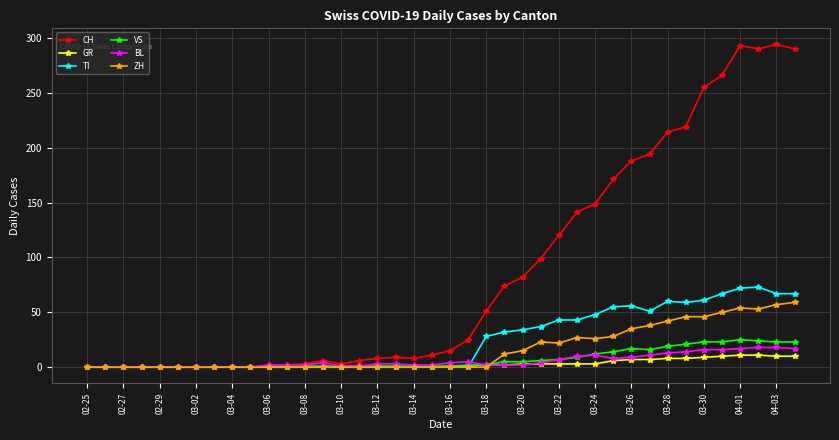

Which series has the largest total across all categories?

CH